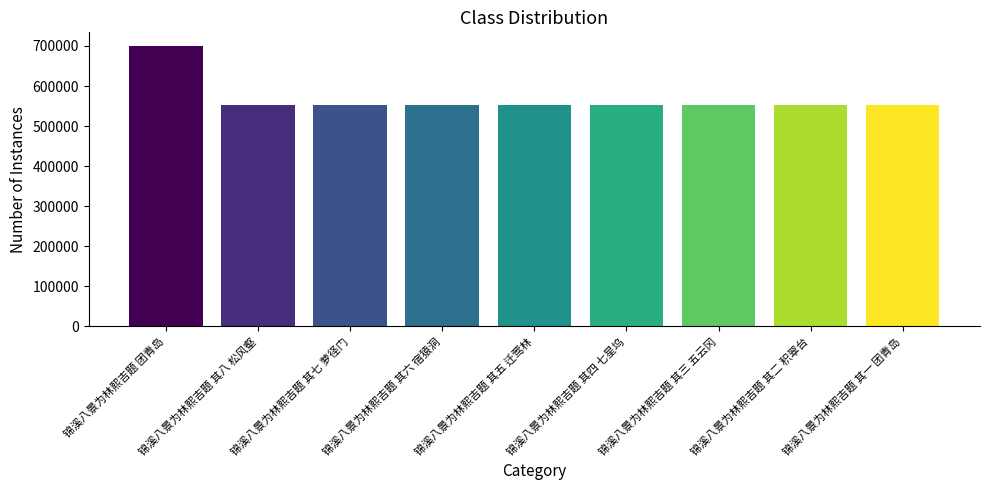

What is the average value?

567886